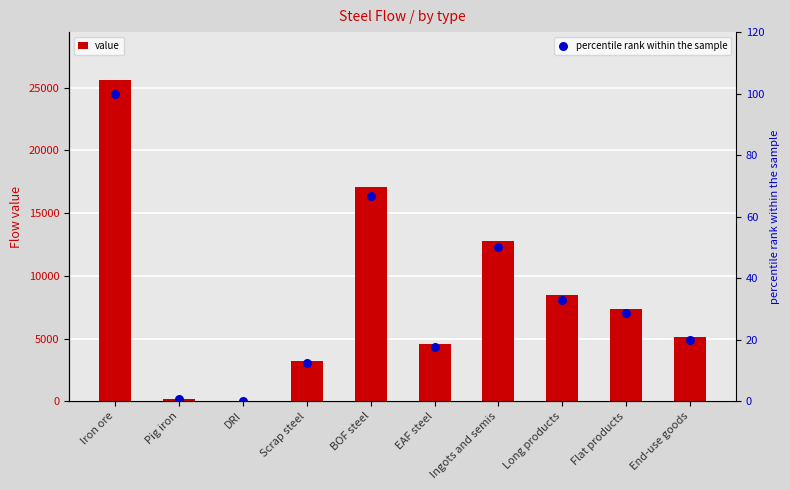

At which category is the sum across all series the highest?

Iron ore